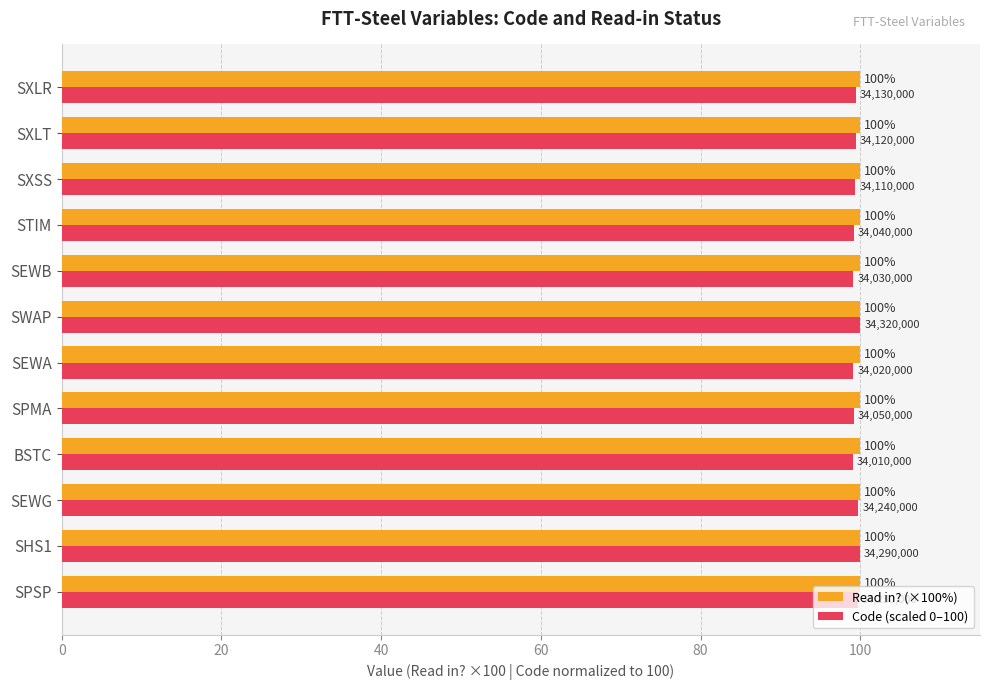

What is the sum of the Read in? (×100%) values at SPSP and STIM?

200.0